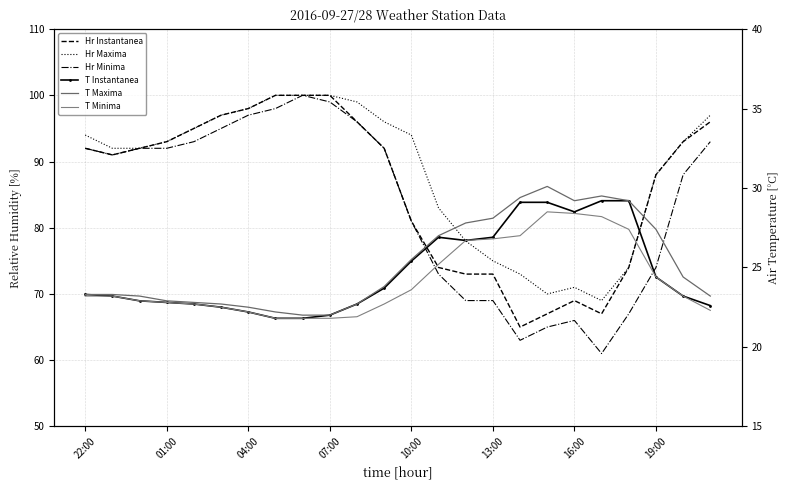

What are all the series names shown in the legend?

Hr Instantanea, Hr Maxima, Hr Minima, T Instantanea, T Maxima, T Minima